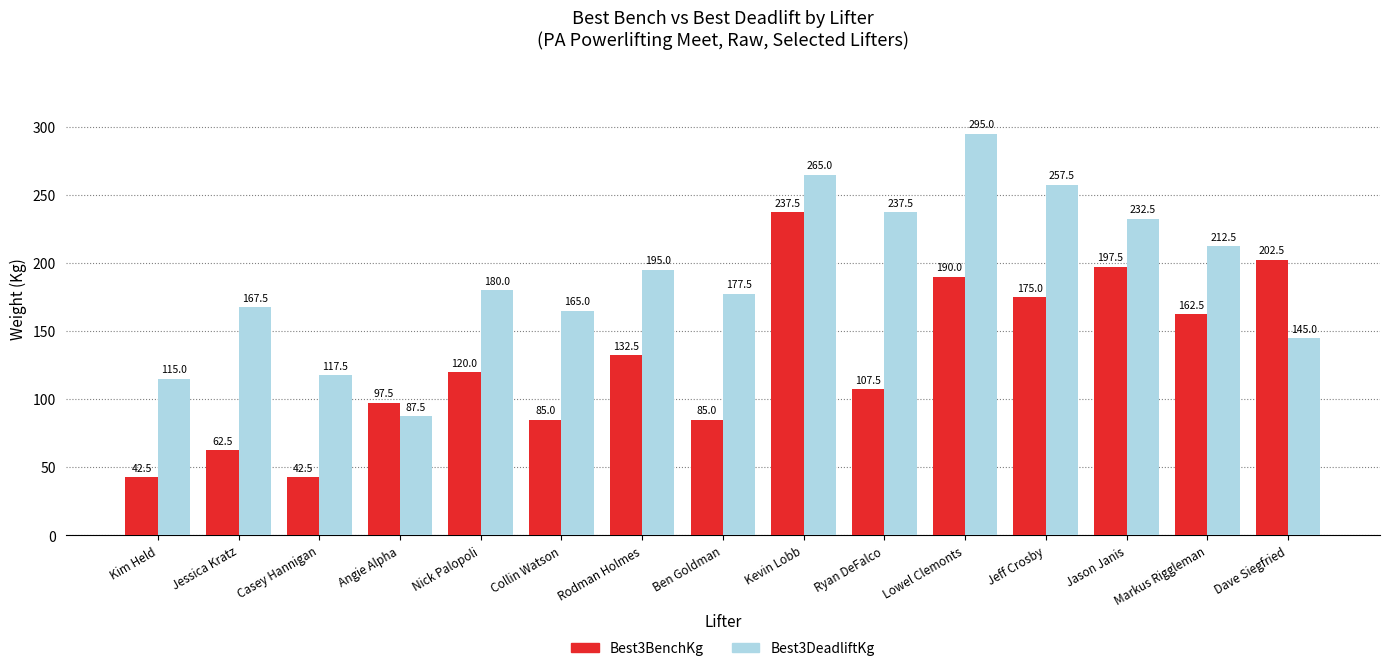

True or false: Best3BenchKg has a value of 85.7 at Jessica Kratz.

False